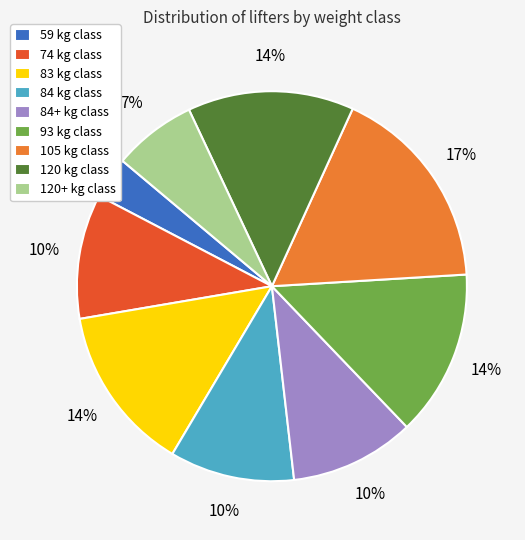

To the nearest percent, what is the difference between the largest and smallest slice percentages?

14%